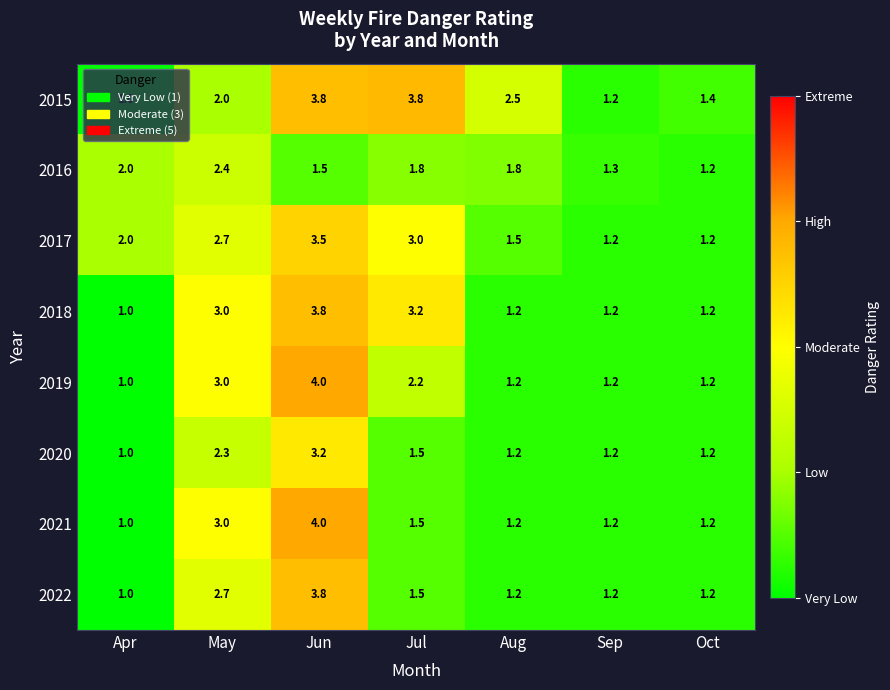

The 2018 series shows 1.6 at Apr. True or false?

False